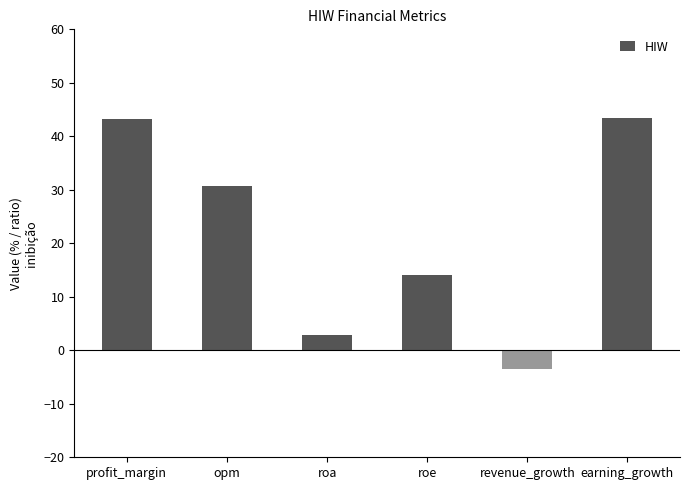

What is the ratio of the value at roa to the value at opm?

0.1